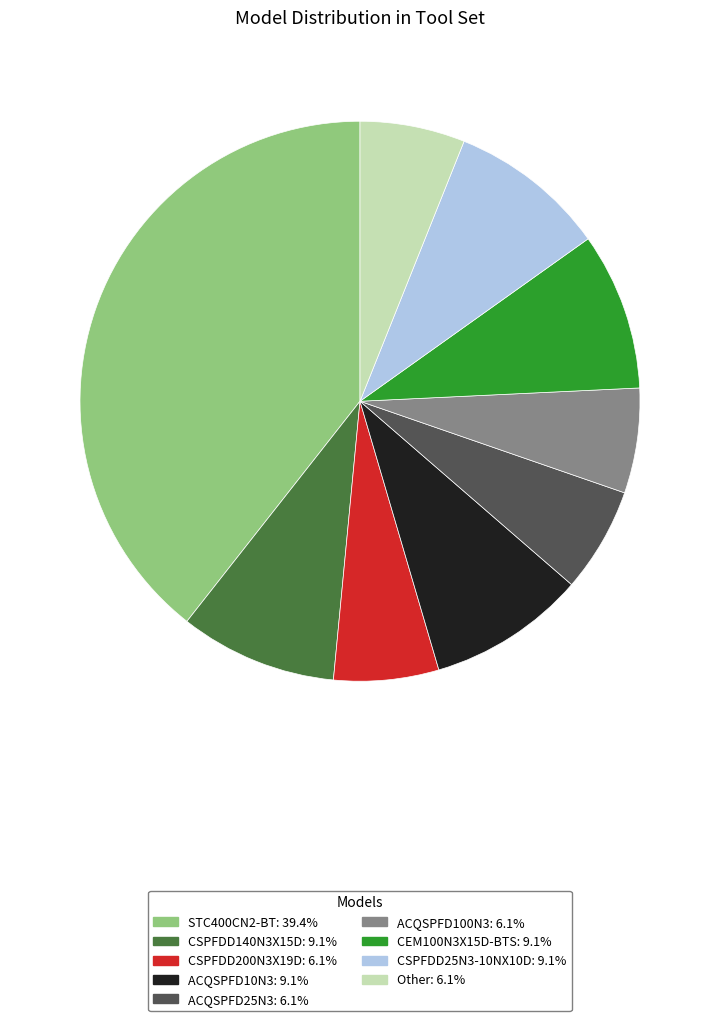

What is the largest slice in the pie chart?

STC400CN2-BT